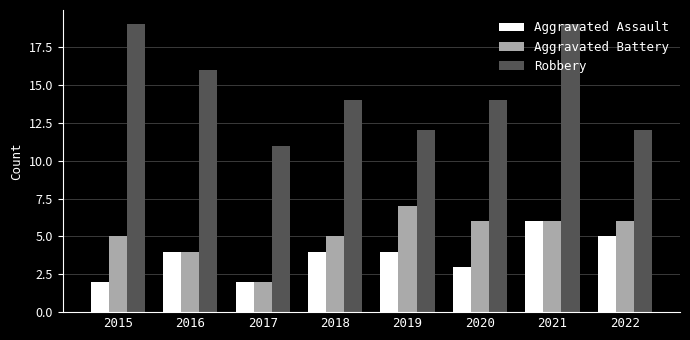

What is the sum of all Robbery values?

117